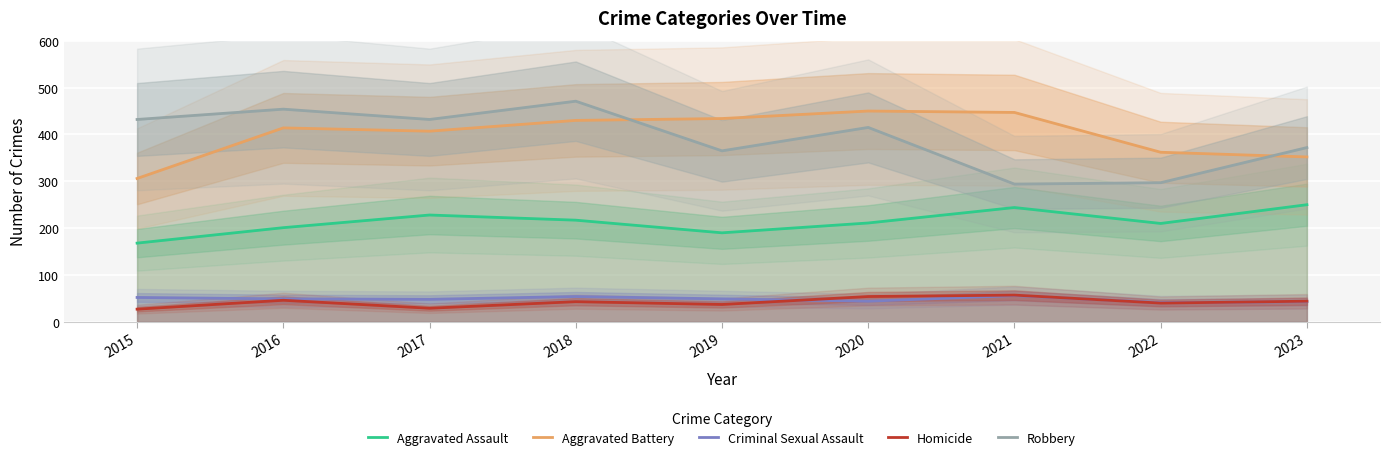

What value does the Criminal Sexual Assault series have at 2022, to the nearest 10?

40